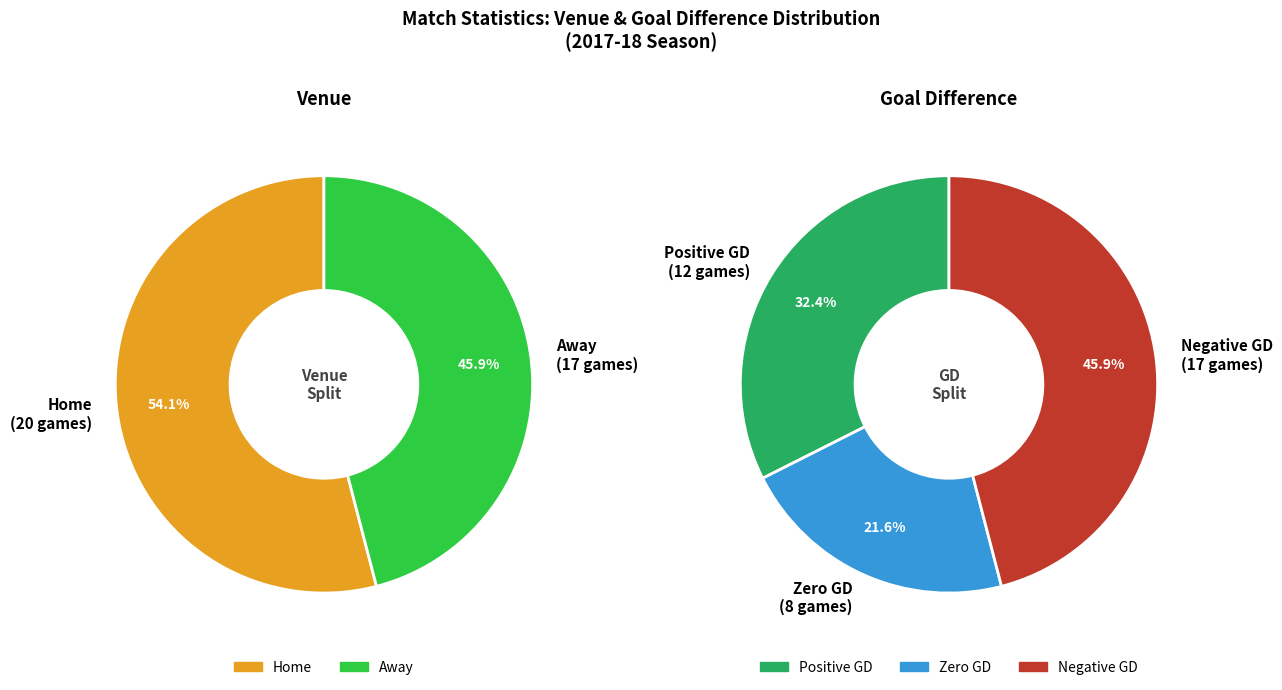

Rank the series by their average value, from lowest to highest.

Away, Home